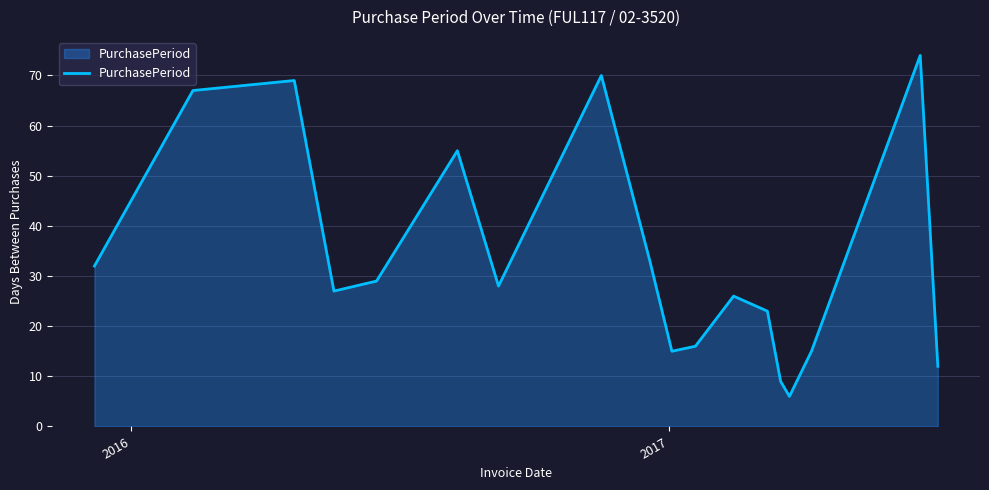

What is the maximum value shown in the chart?

74